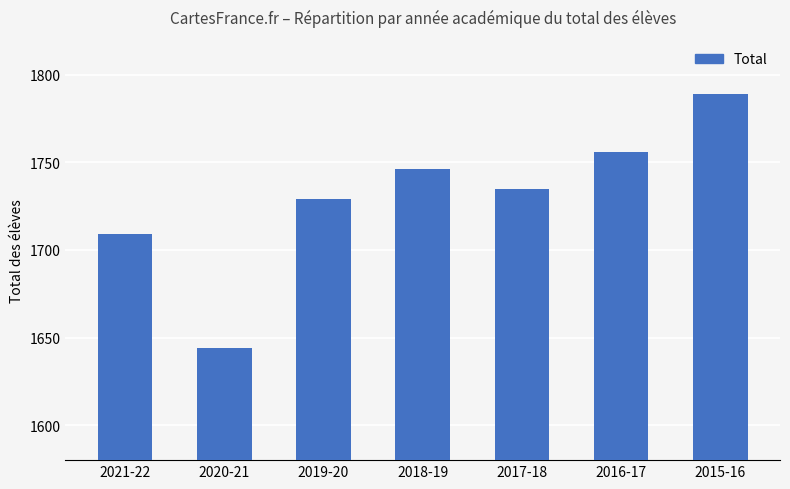

Which category has the highest value across all series?

2015-16